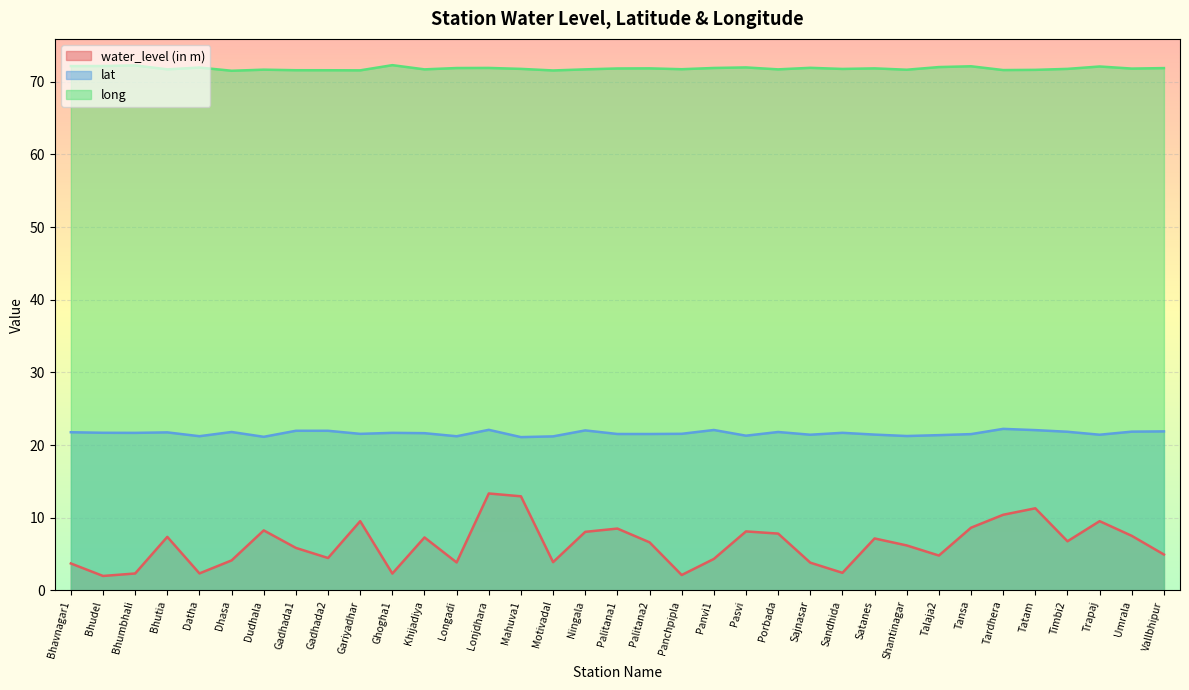

How many lines are shown in the chart?

3